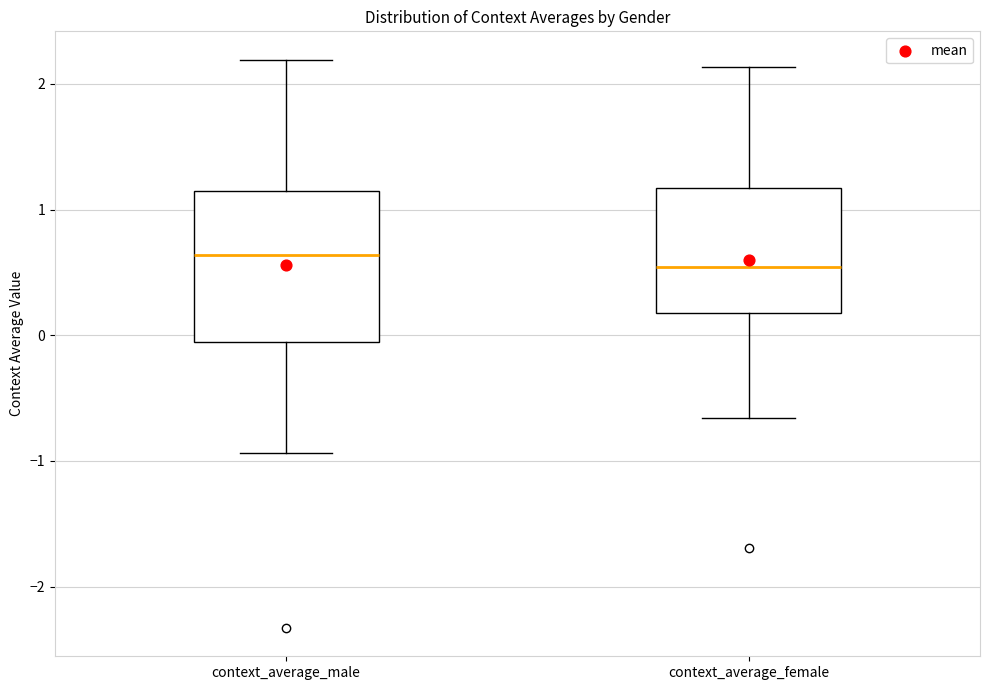

Where does the upper whisker of the box for context_average_female end on the y-axis? The values are not printed on the chart, so give them approximately, as read against the axis.

2.1